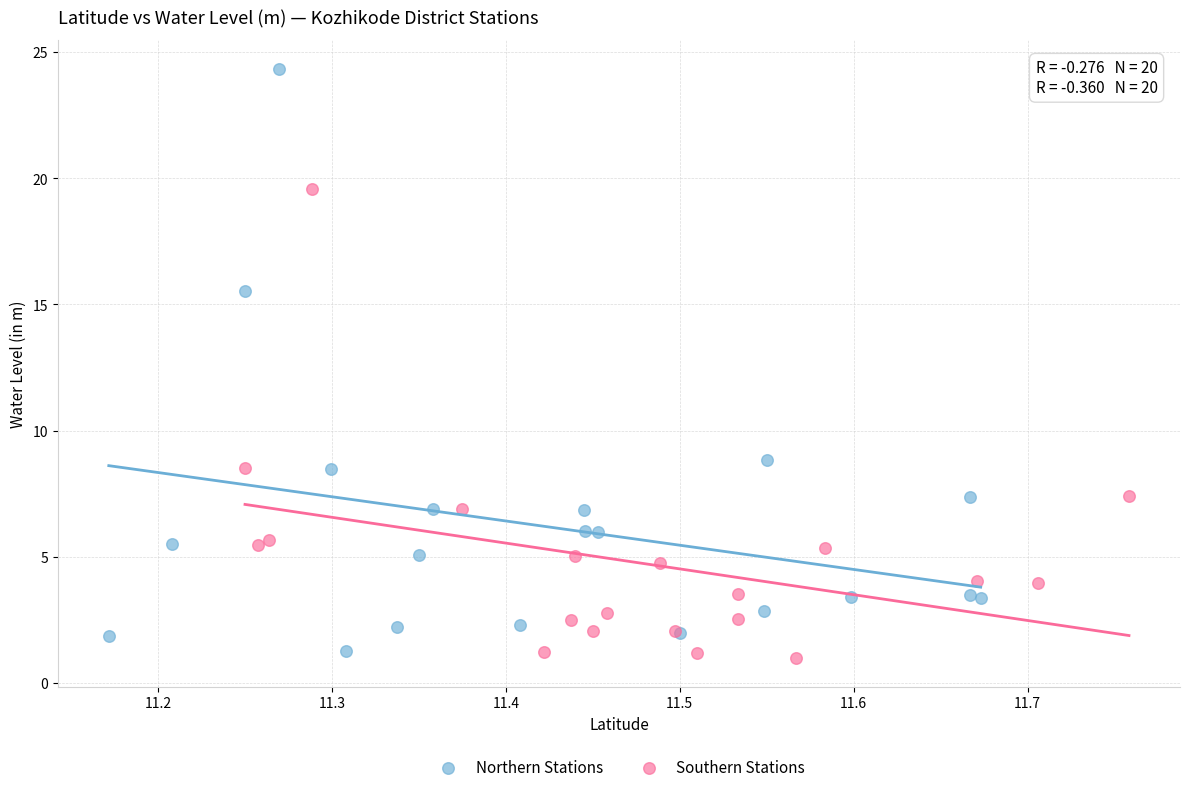

Which series has the largest Y range (max minus min)?

Northern Stations